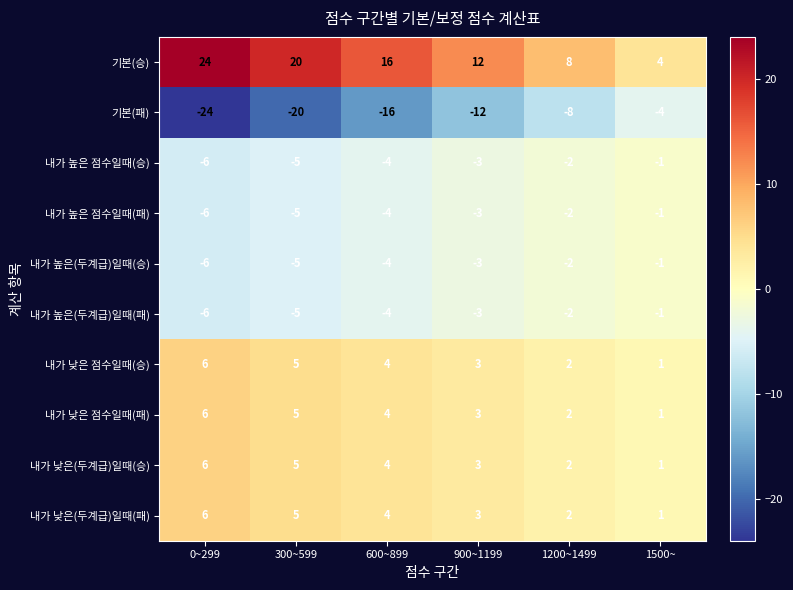

Which series has the largest total across all categories?

기본(승)